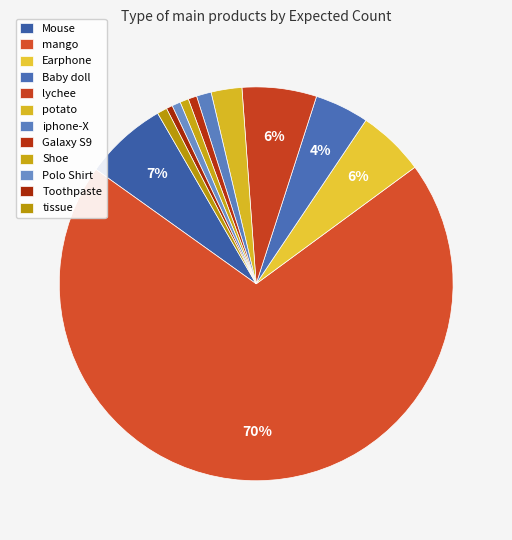

True or false: Shoe accounts for 15% of the total.

False